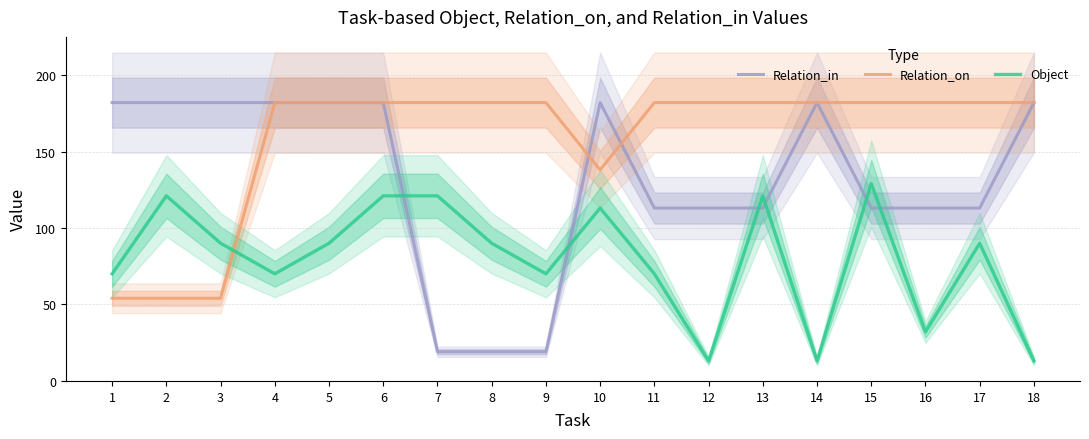

What is the difference between the second highest and second lowest values in the Object series?

108